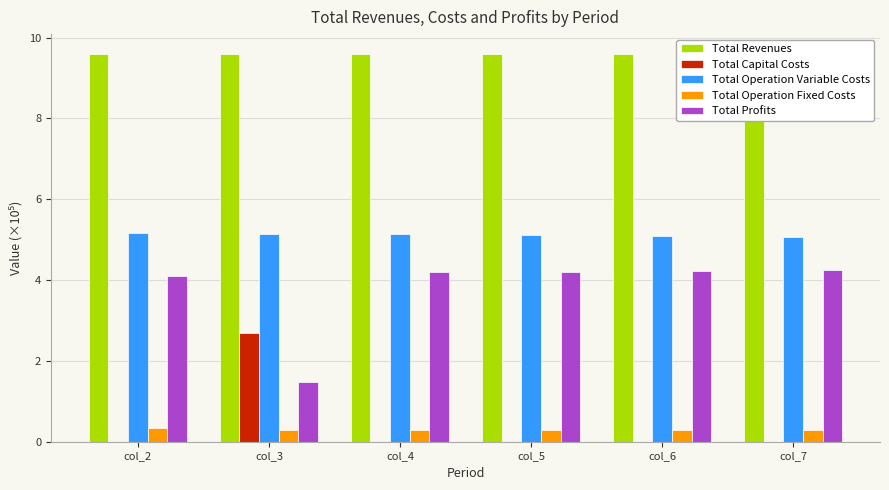

What is the sum of all Total Capital Costs values?

2.7